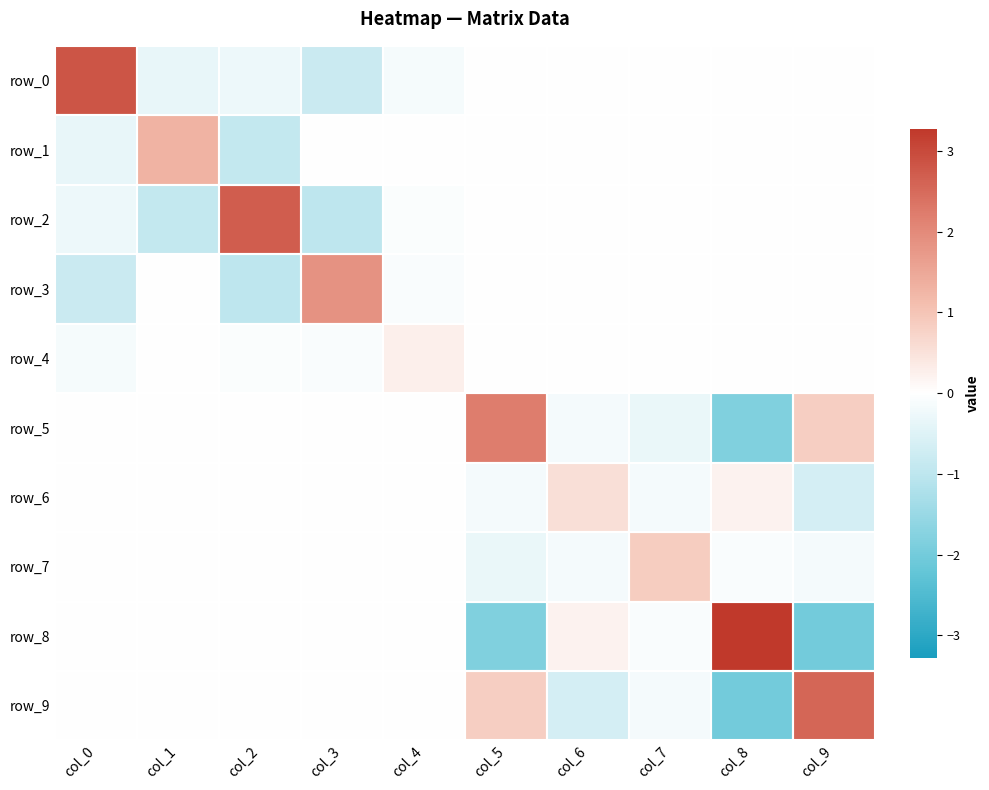

Reading left to right, list all the values displayed in this chart.

row_0: col_0=2.8	col_1=-0.4	col_2=-0.3	col_3=-0.8	col_4=-0.2	col_5=0.0	col_6=0.0	col_7=0.0	col_8=0.0	col_9=0.0
row_1: col_0=-0.4	col_1=1.3	col_2=-0.9	col_3=0.0	col_4=-0.0	col_5=0.0	col_6=0.0	col_7=0.0	col_8=0.0	col_9=0.0
row_2: col_0=-0.3	col_1=-0.9	col_2=2.7	col_3=-1.0	col_4=-0.1	col_5=0.0	col_6=0.0	col_7=0.0	col_8=0.0	col_9=0.0
row_3: col_0=-0.8	col_1=0.0	col_2=-1.0	col_3=1.8	col_4=-0.1	col_5=0.0	col_6=0.0	col_7=0.0	col_8=0.0	col_9=0.0
row_4: col_0=-0.2	col_1=-0.0	col_2=-0.1	col_3=-0.1	col_4=0.3	col_5=0.0	col_6=0.0	col_7=0.0	col_8=0.0	col_9=0.0
row_5: col_0=0.0	col_1=0.0	col_2=0.0	col_3=0.0	col_4=0.0	col_5=2.2	col_6=-0.2	col_7=-0.3	col_8=-1.8	col_9=0.8
row_6: col_0=0.0	col_1=0.0	col_2=0.0	col_3=0.0	col_4=0.0	col_5=-0.2	col_6=0.6	col_7=-0.2	col_8=0.2	col_9=-0.6
row_7: col_0=0.0	col_1=0.0	col_2=0.0	col_3=0.0	col_4=0.0	col_5=-0.3	col_6=-0.2	col_7=0.9	col_8=-0.1	col_9=-0.2
row_8: col_0=0.0	col_1=0.0	col_2=0.0	col_3=0.0	col_4=0.0	col_5=-1.8	col_6=0.2	col_7=-0.1	col_8=3.3	col_9=-2.0
row_9: col_0=0.0	col_1=0.0	col_2=0.0	col_3=0.0	col_4=0.0	col_5=0.8	col_6=-0.6	col_7=-0.2	col_8=-2.0	col_9=2.6